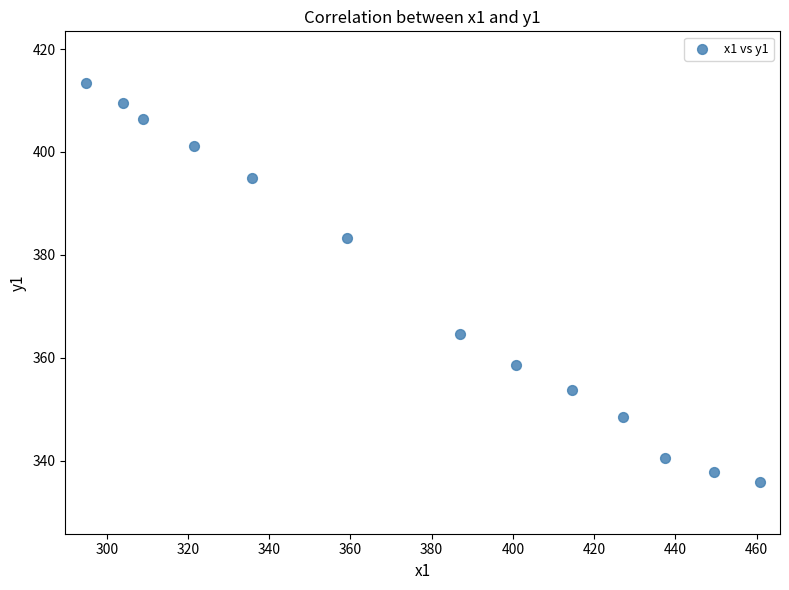

What is the range of Y values (max minus min)?

77.6